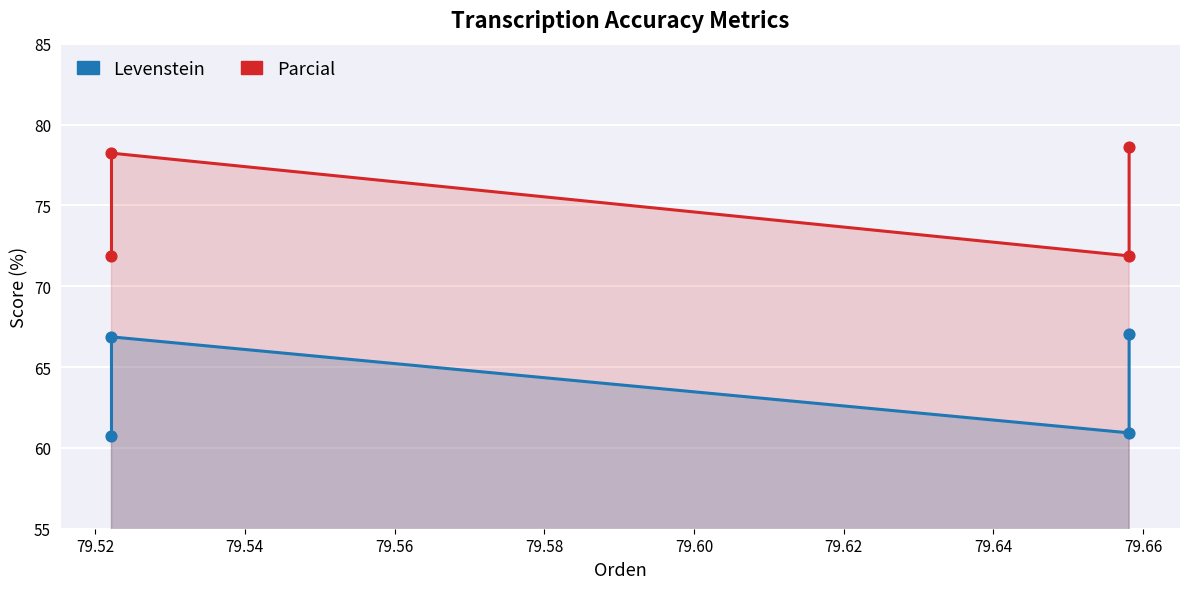

Which series reaches the minimum Y coordinate?

Levenstein